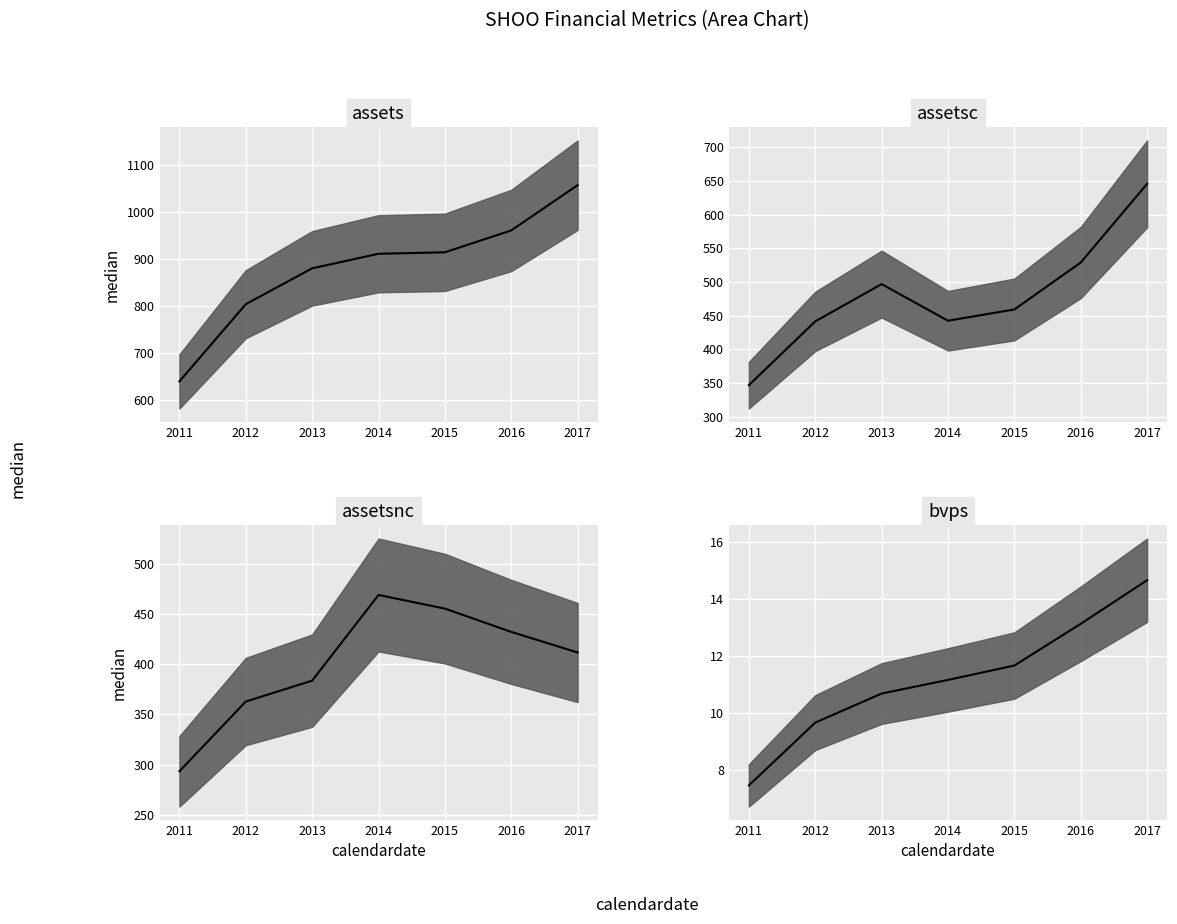

Which series has the largest total across all categories?

assets (median)